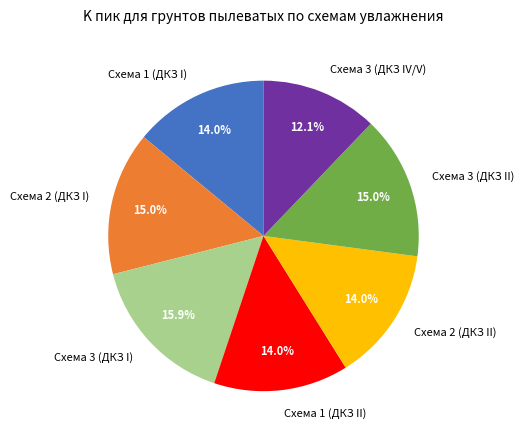

What percentage do Схема 1 (ДКЗ II) and Схема 1 (ДКЗ I) together represent?

28.0%